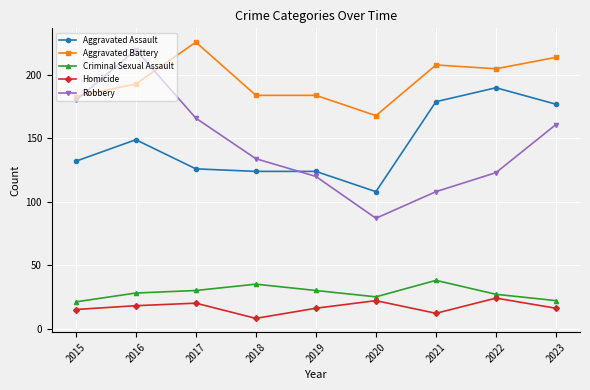

Which series has the widest spread of values?

Robbery